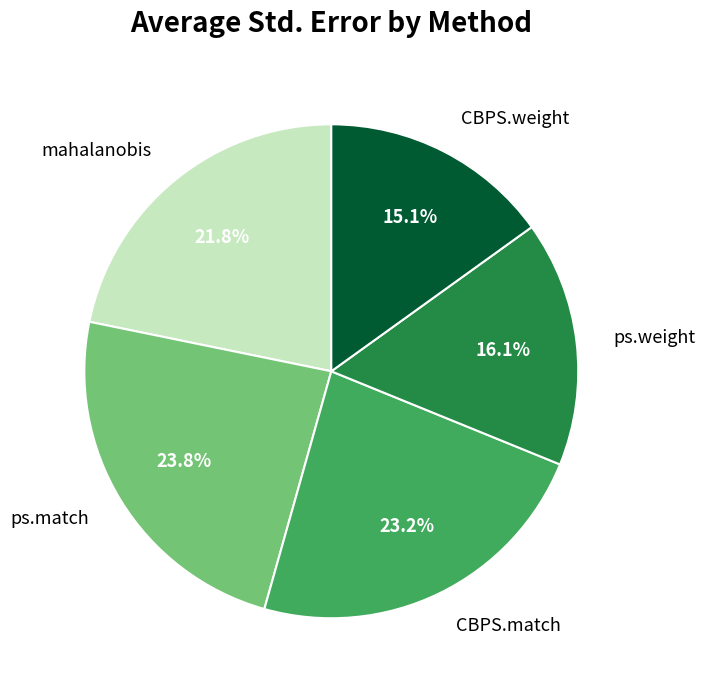

Is there any slice that represents more than half of the pie?

No